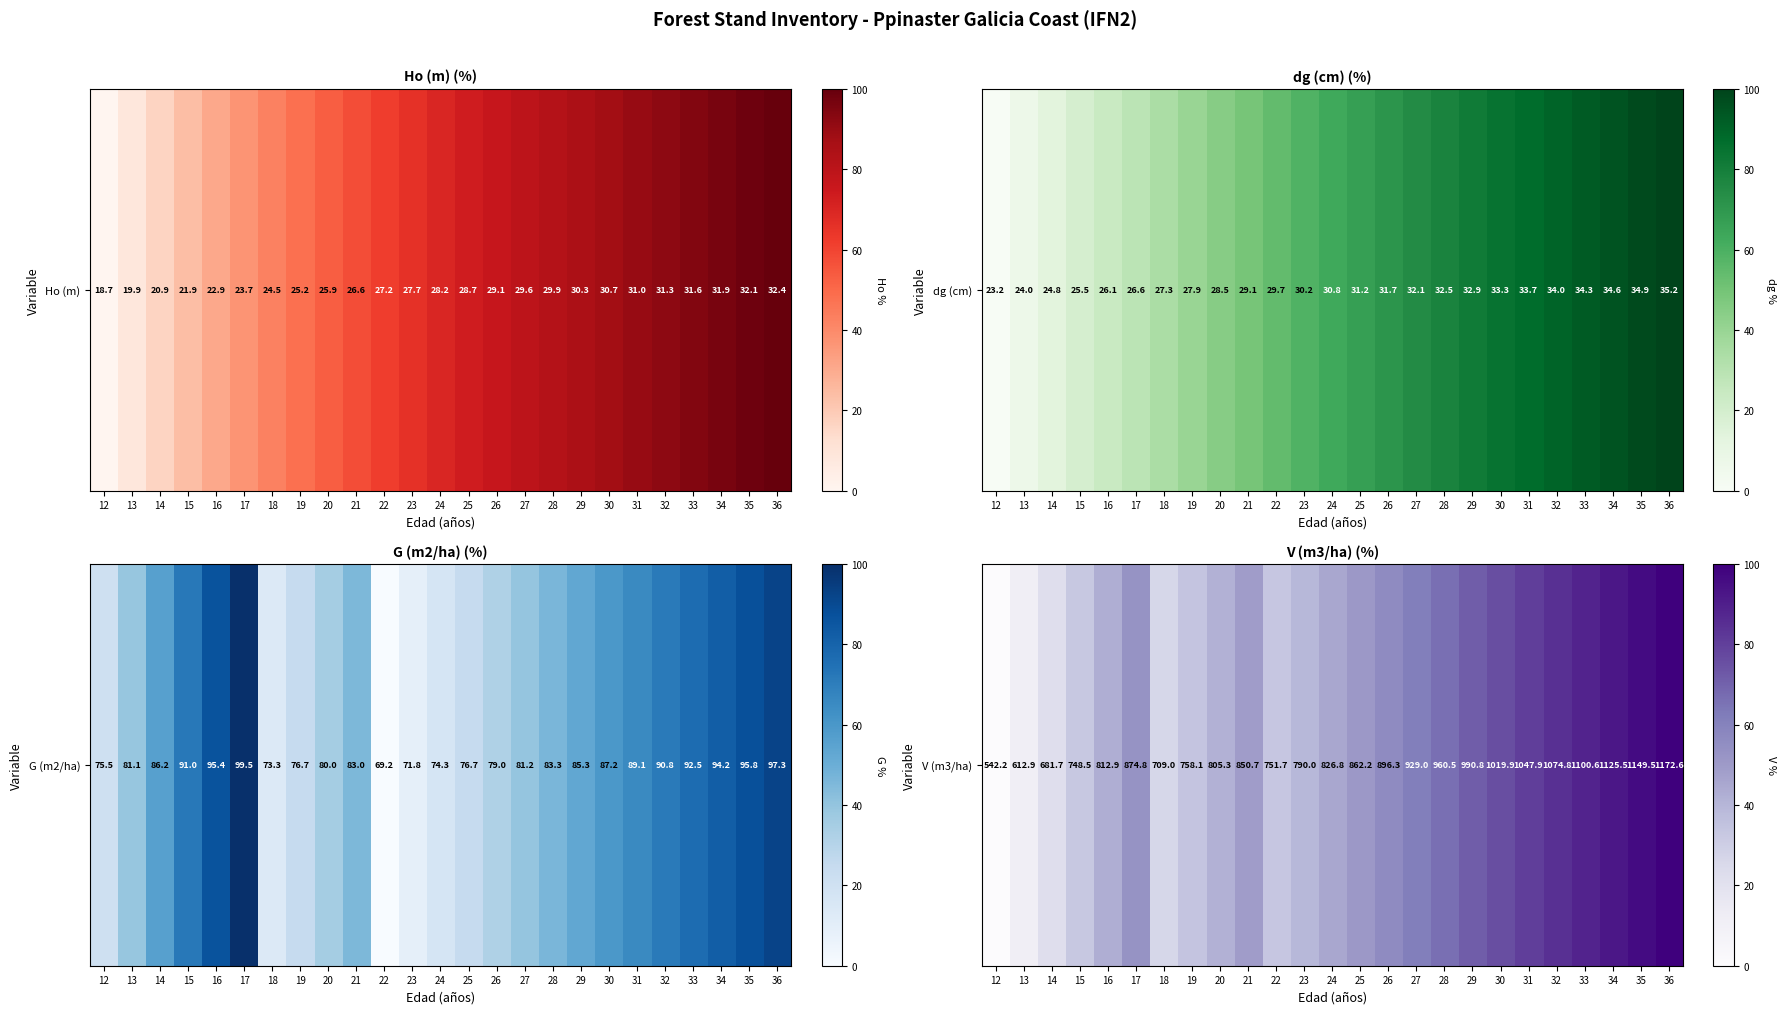

What is the change in value from 28 to 36?

+33.6